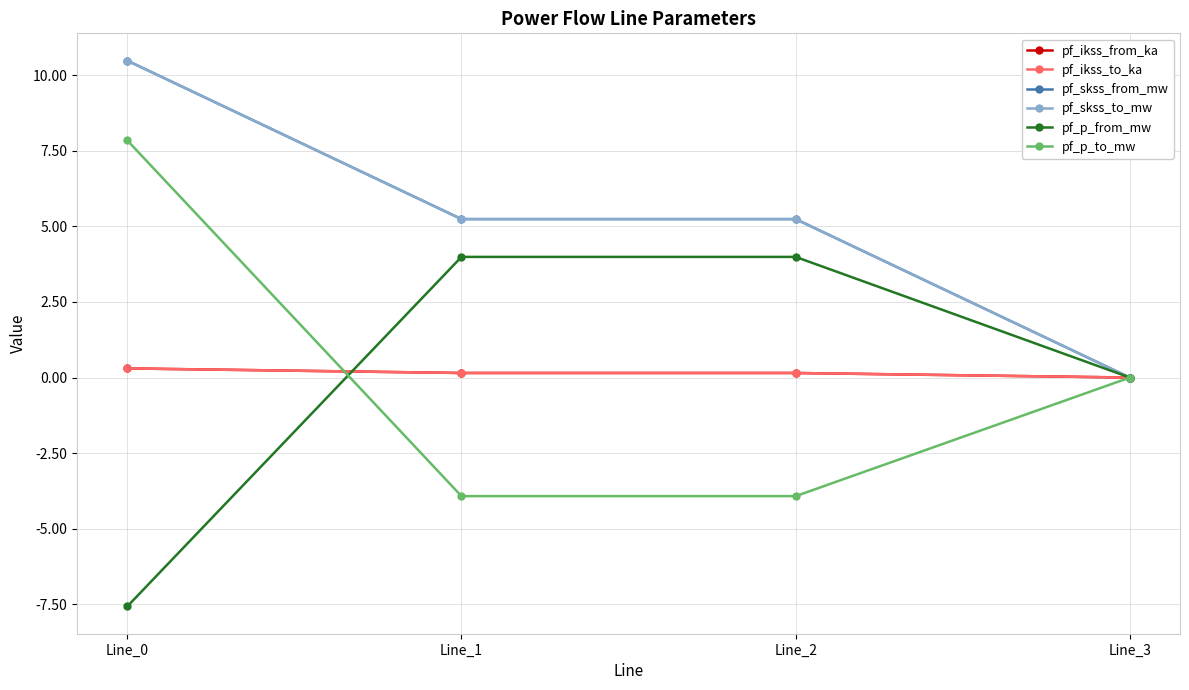

Reading left to right, extract all data points from this chart.

pf_ikss_from_ka: 0.3	0.2	0.2	0.0
pf_ikss_to_ka: 0.3	0.2	0.2	0.0
pf_skss_from_mw: 10.5	5.2	5.2	0.0
pf_skss_to_mw: 10.5	5.2	5.2	0.0
pf_p_from_mw: -7.6	4.0	4.0	0.0
pf_p_to_mw: 7.8	-3.9	-3.9	0.0